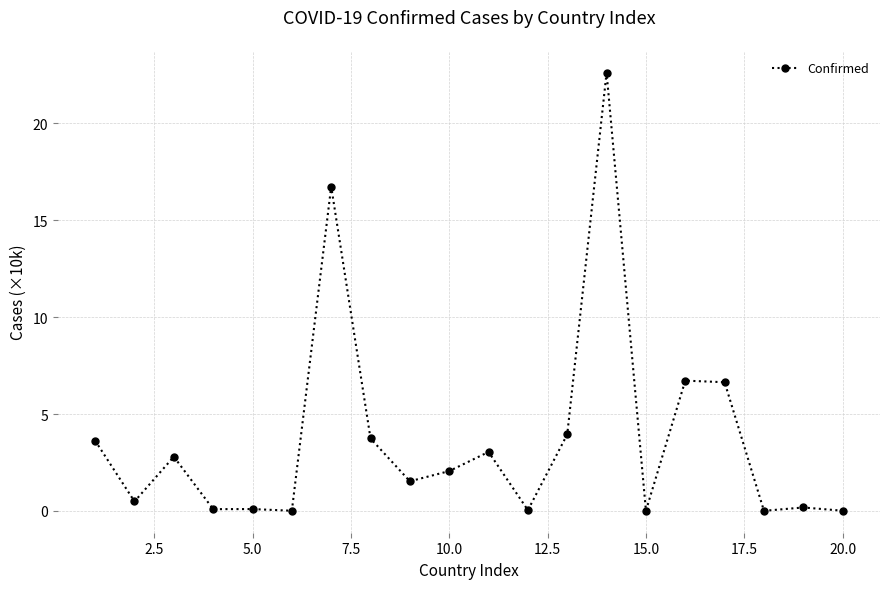

What is the maximum value shown in the chart?

22.6